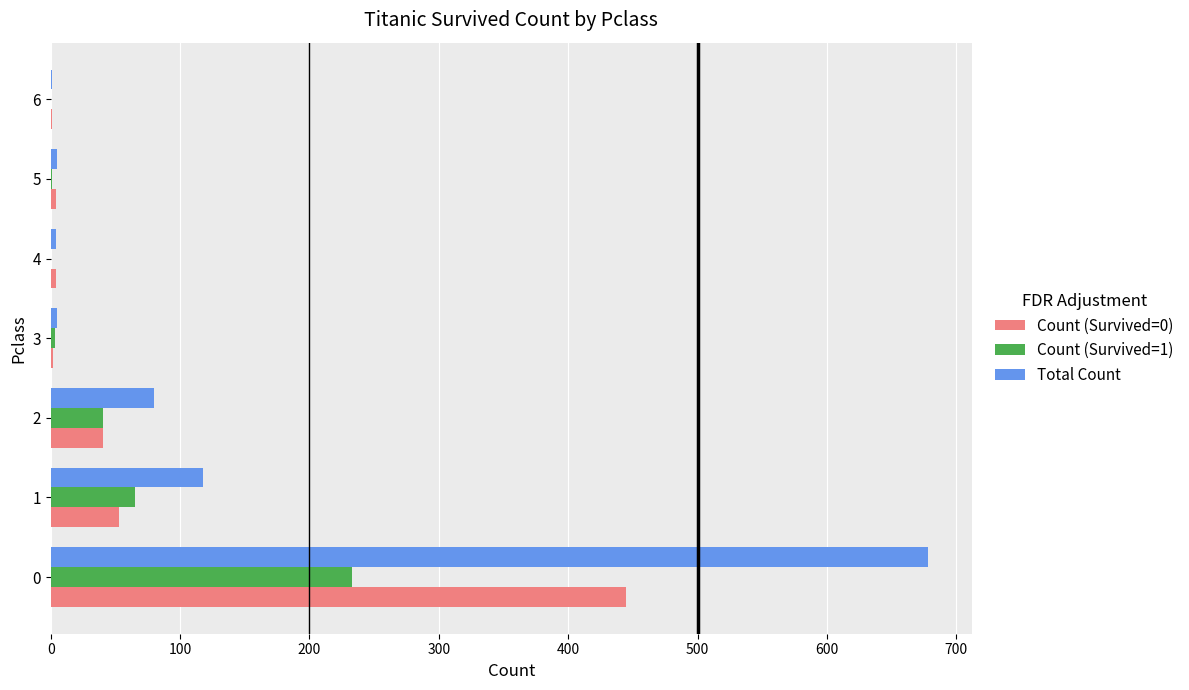

Between 0 and 4, which series saw the biggest shift?

Total Count